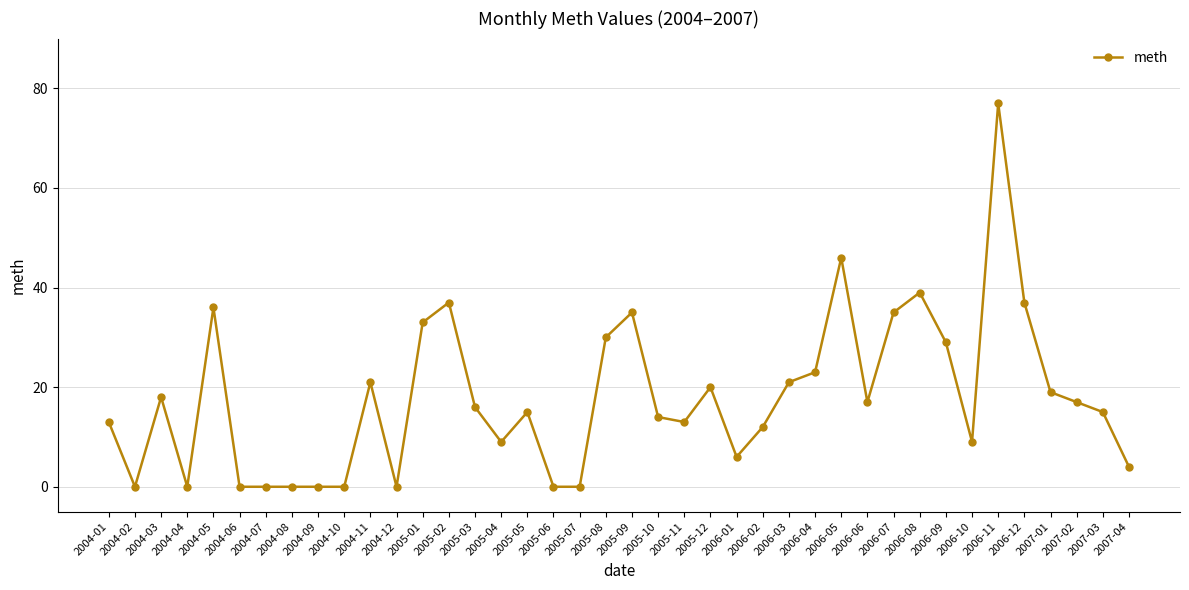

Reading left to right, what are all the values shown in this chart?

2004-01=13	2004-02=0	2004-03=18	2004-04=0	2004-05=36	2004-06=0	2004-07=0	2004-08=0	2004-09=0	2004-10=0	2004-11=21	2004-12=0	2005-01=33	2005-02=37	2005-03=16	2005-04=9	2005-05=15	2005-06=0	2005-07=0	2005-08=30	2005-09=35	2005-10=14	2005-11=13	2005-12=20	2006-01=6	2006-02=12	2006-03=21	2006-04=23	2006-05=46	2006-06=17	2006-07=35	2006-08=39	2006-09=29	2006-10=9	2006-11=77	2006-12=37	2007-01=19	2007-02=17	2007-03=15	2007-04=4